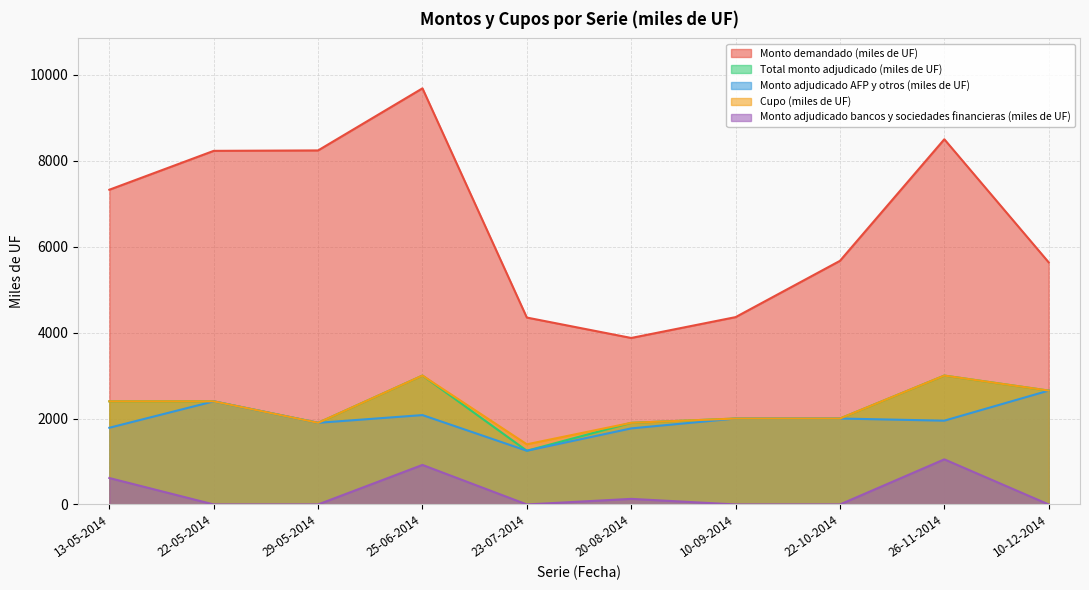

At which label is Cupo (miles de UF) closest to 2200?

13-05-2014